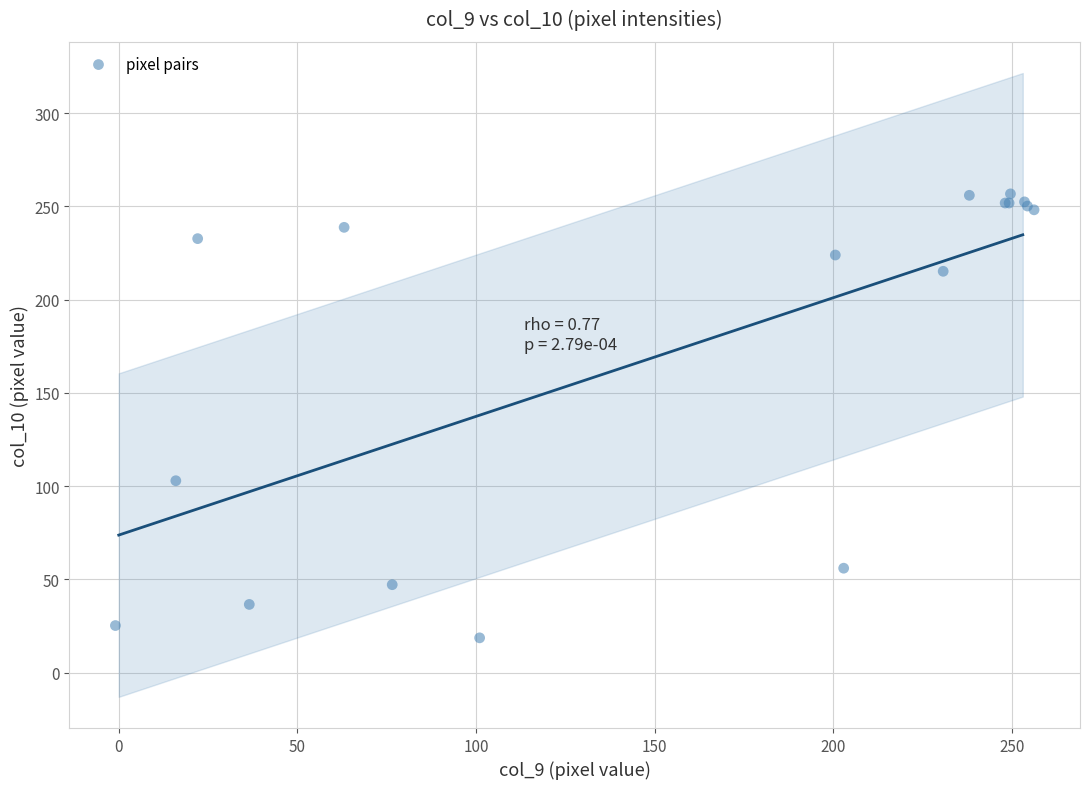

What Y value in the scatter plot is closest to 137?

102.9